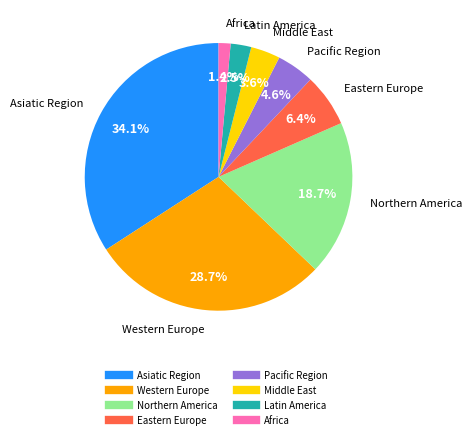

Which category has the biggest portion of the pie?

Asiatic Region